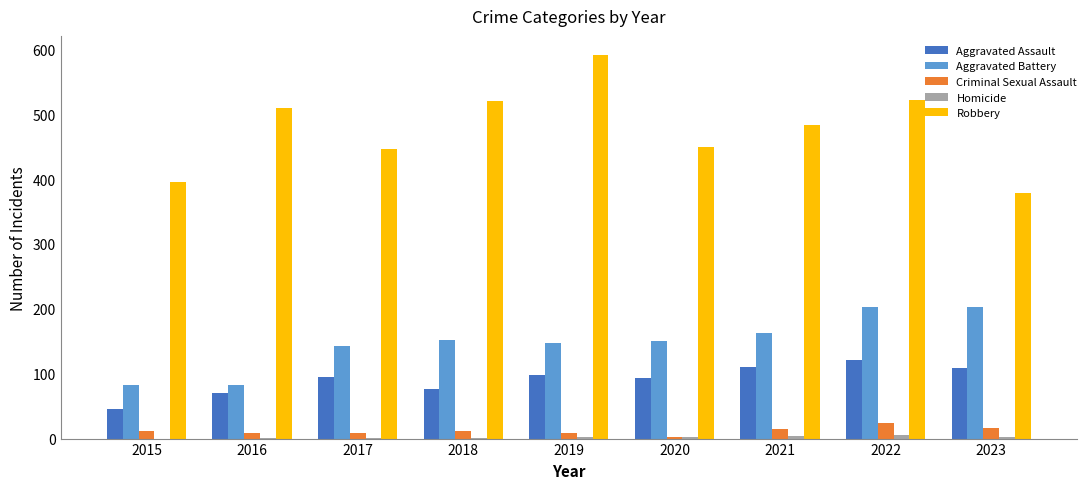

The value of Criminal Sexual Assault at 2021 is 14. True or false?

True